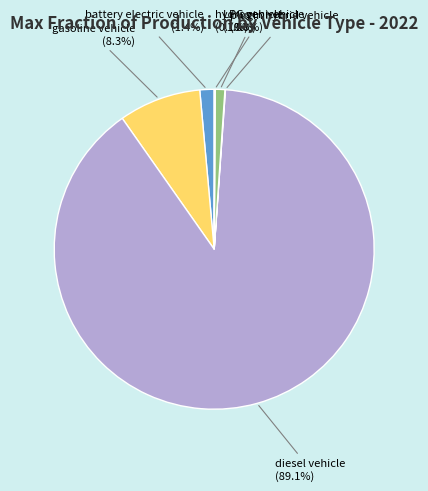

Is there a majority slice in this chart?

Yes